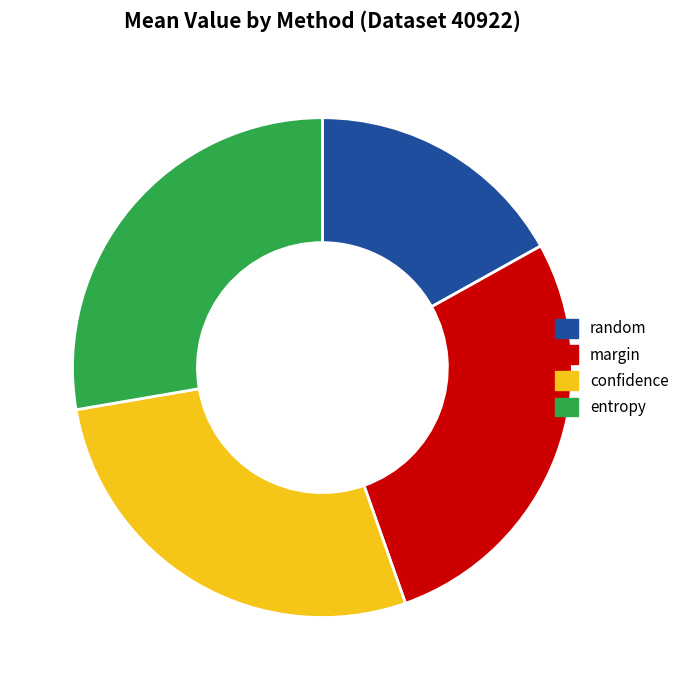

What is the ratio of the value at random to the value at confidence?

0.6